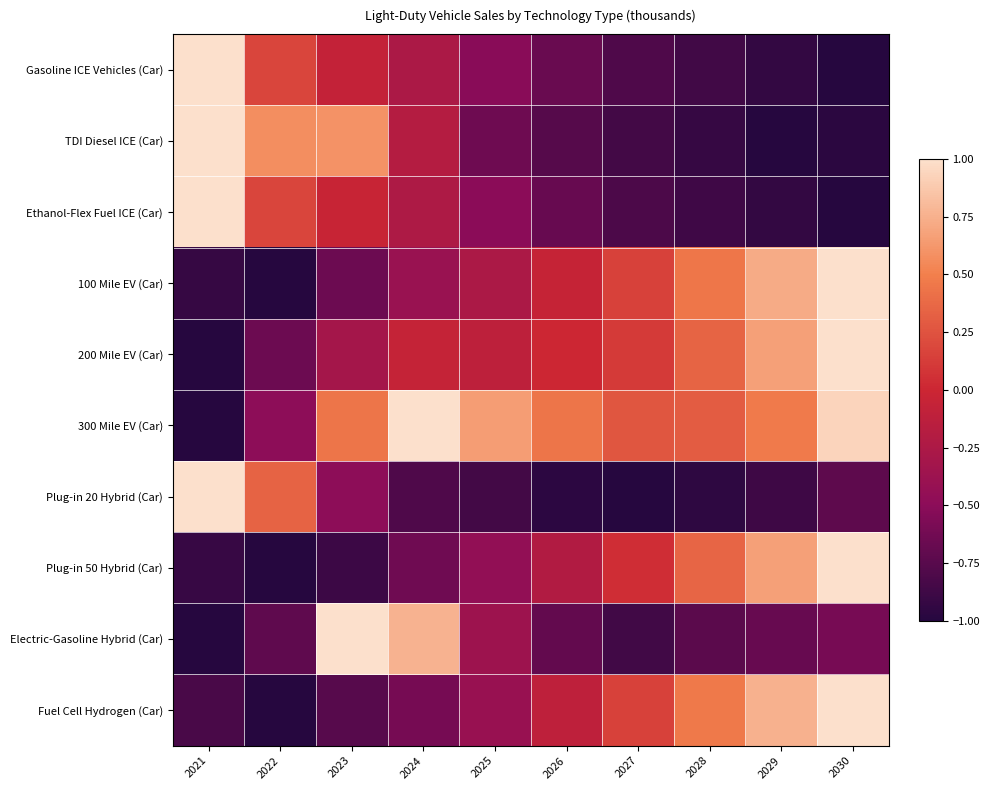

Which series has the largest range (max minus min)?

Gasoline ICE Vehicles (Car)